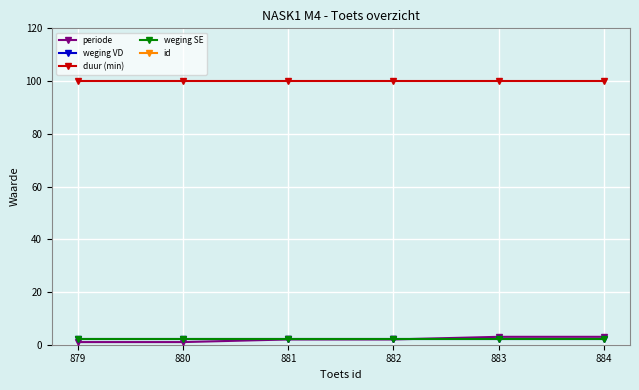

Which has a higher value, 883 or 884?

883